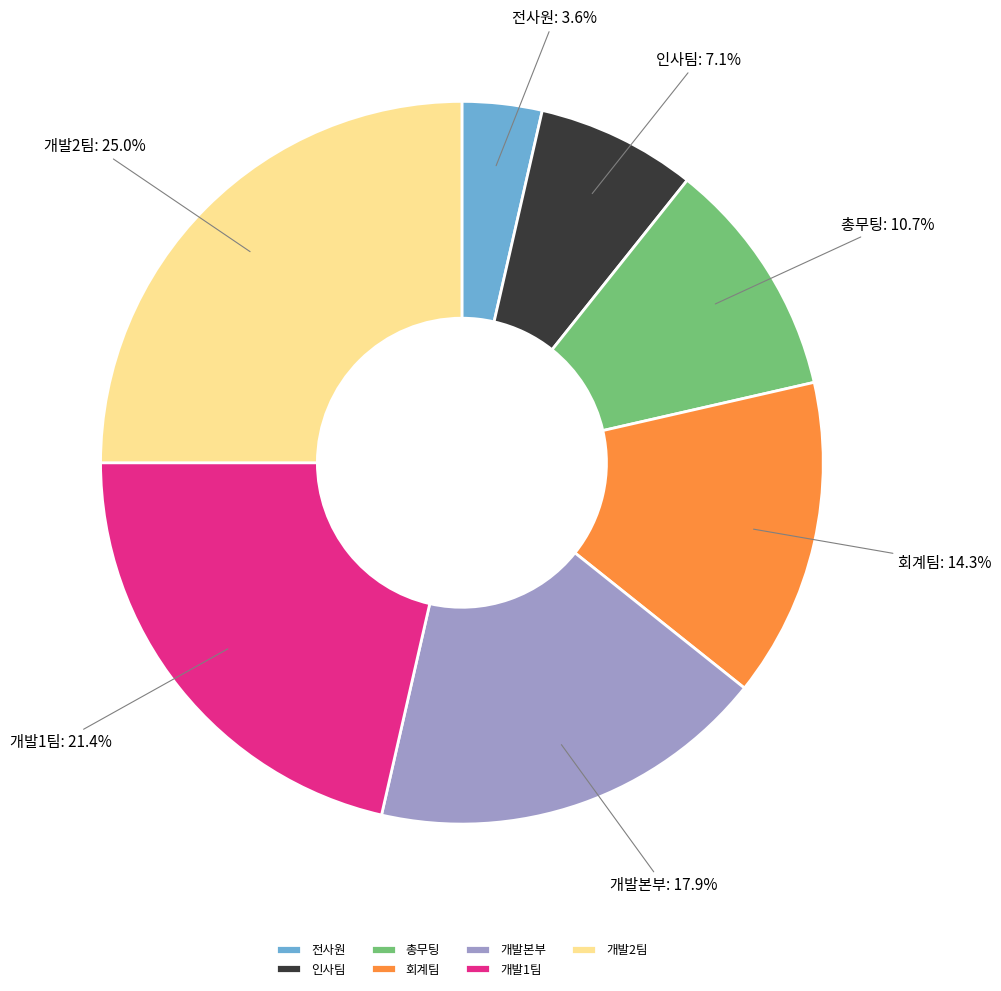

Count the number of slices in the pie.

7